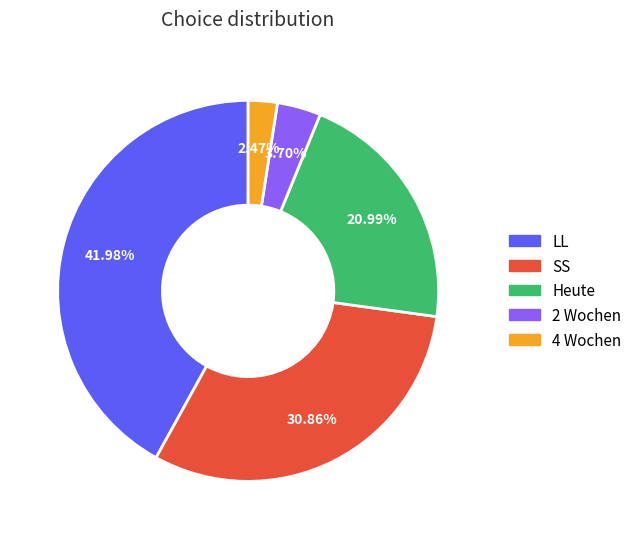

What is the smallest slice in the pie chart?

4 Wochen